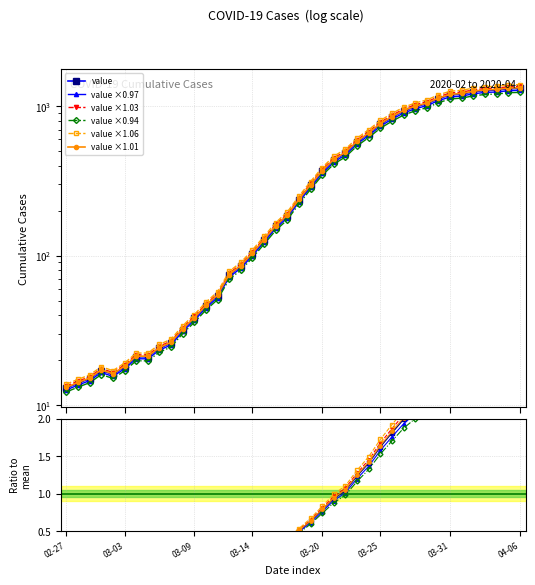

At 04-06, list the series in order from smallest to largest.

value ×0.94, value ×0.97, value, value ×1.01, value ×1.03, value ×1.06